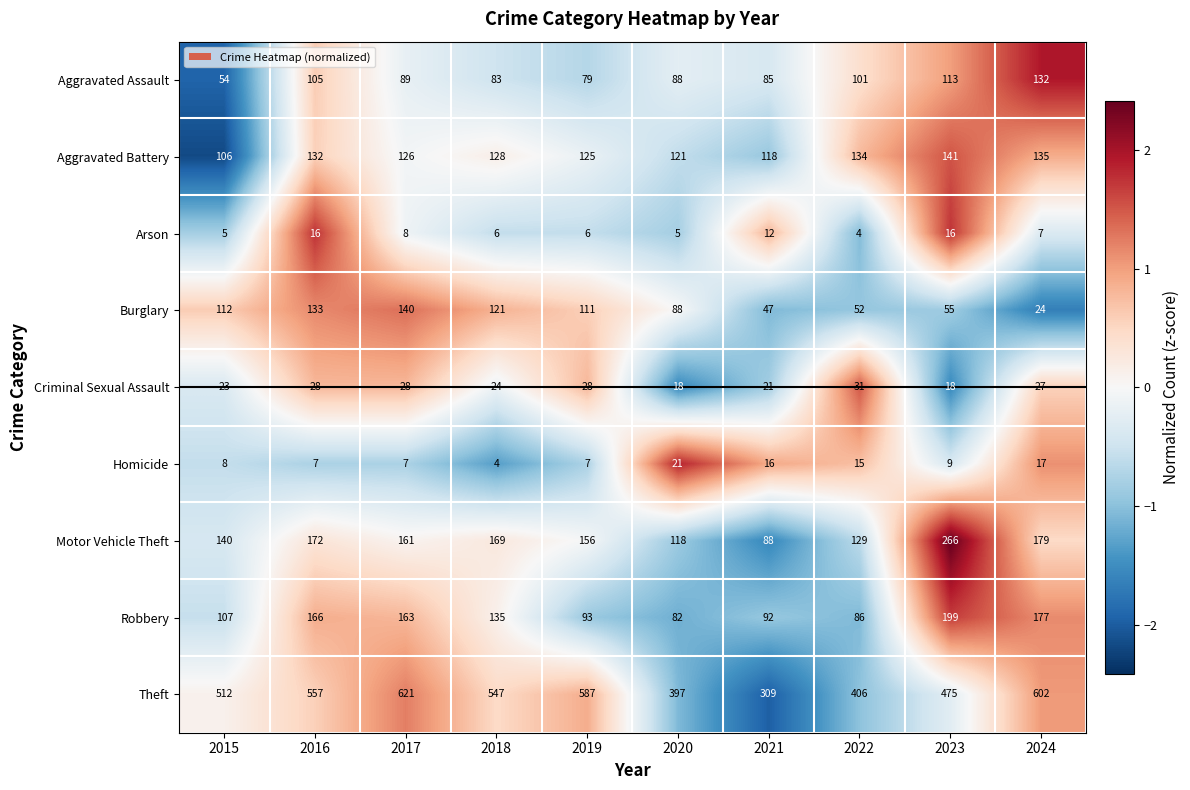

How many data points in Burglary are less than 111?

5